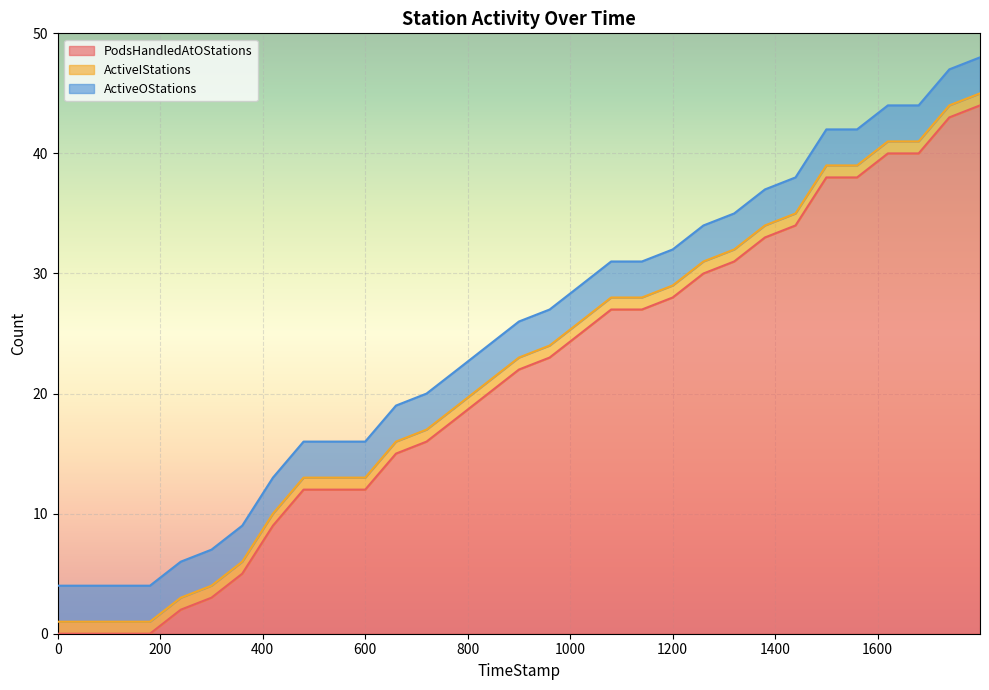

At how many categories does at least one series exceed 32?

8